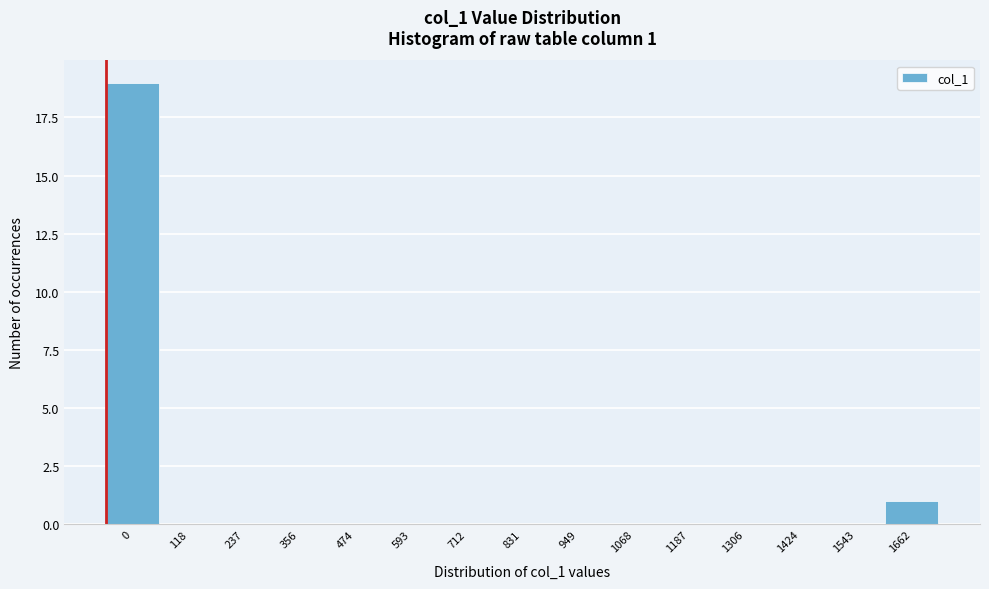

Reading right to left, transcribe all the data shown in this chart.

1662=1	1543=0	1424=0	1306=0	1187=0	1068=0	949=0	831=0	712=0	593=0	474=0	356=0	237=0	118=0	0=19